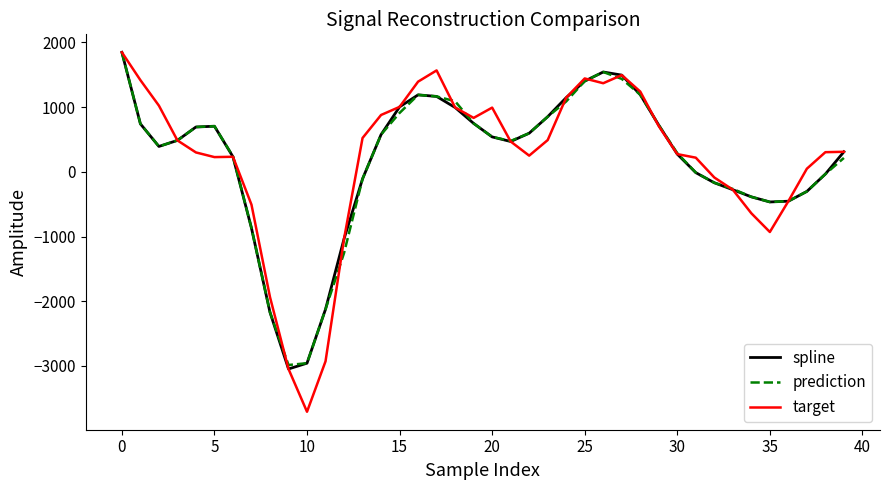

Which series has the largest range (max minus min)?

target